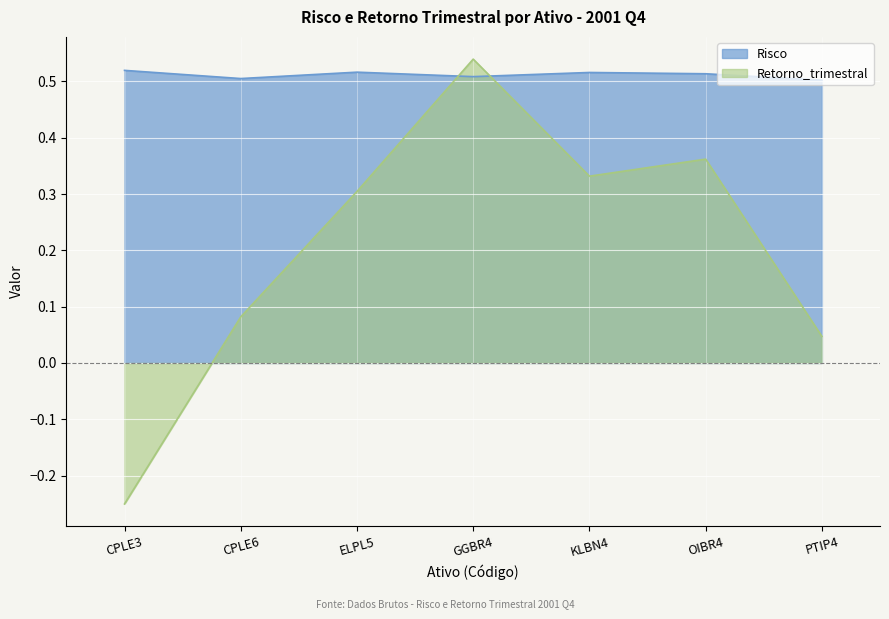

How many Risco values are between 0 and 1?

7